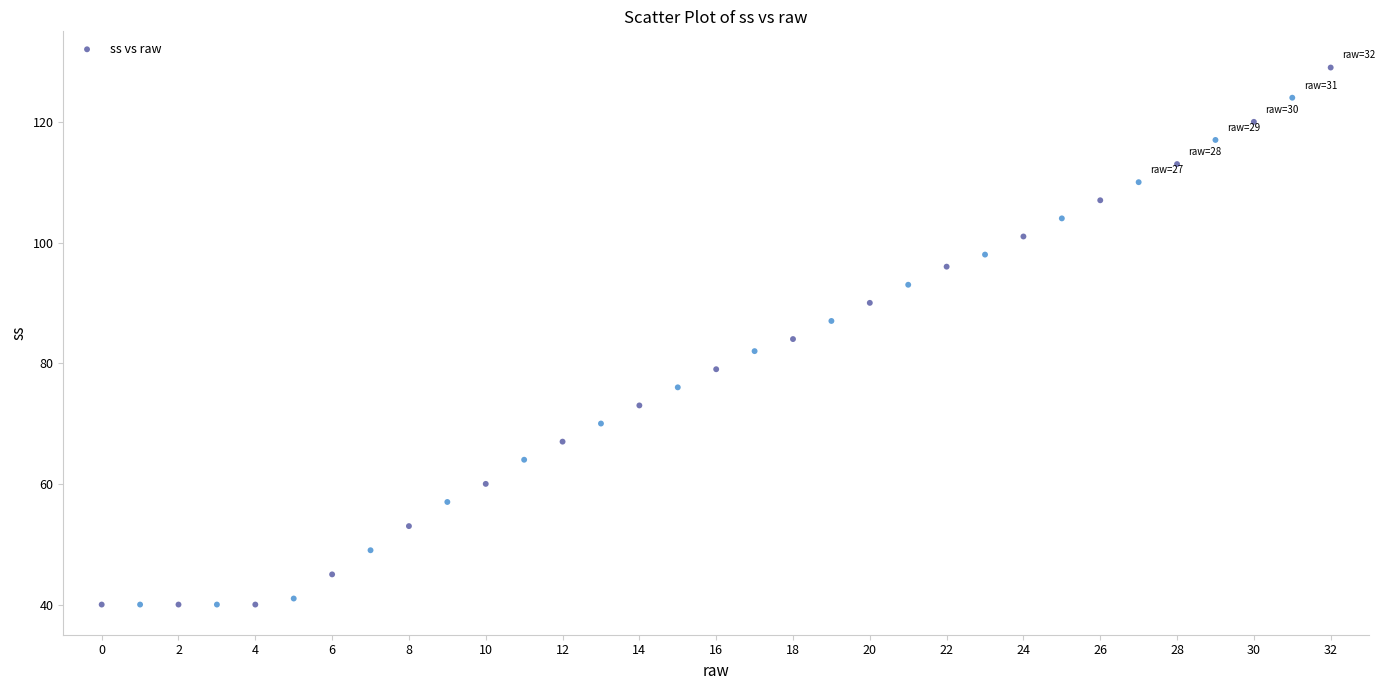

What is the range of Y values (max minus min)?

89